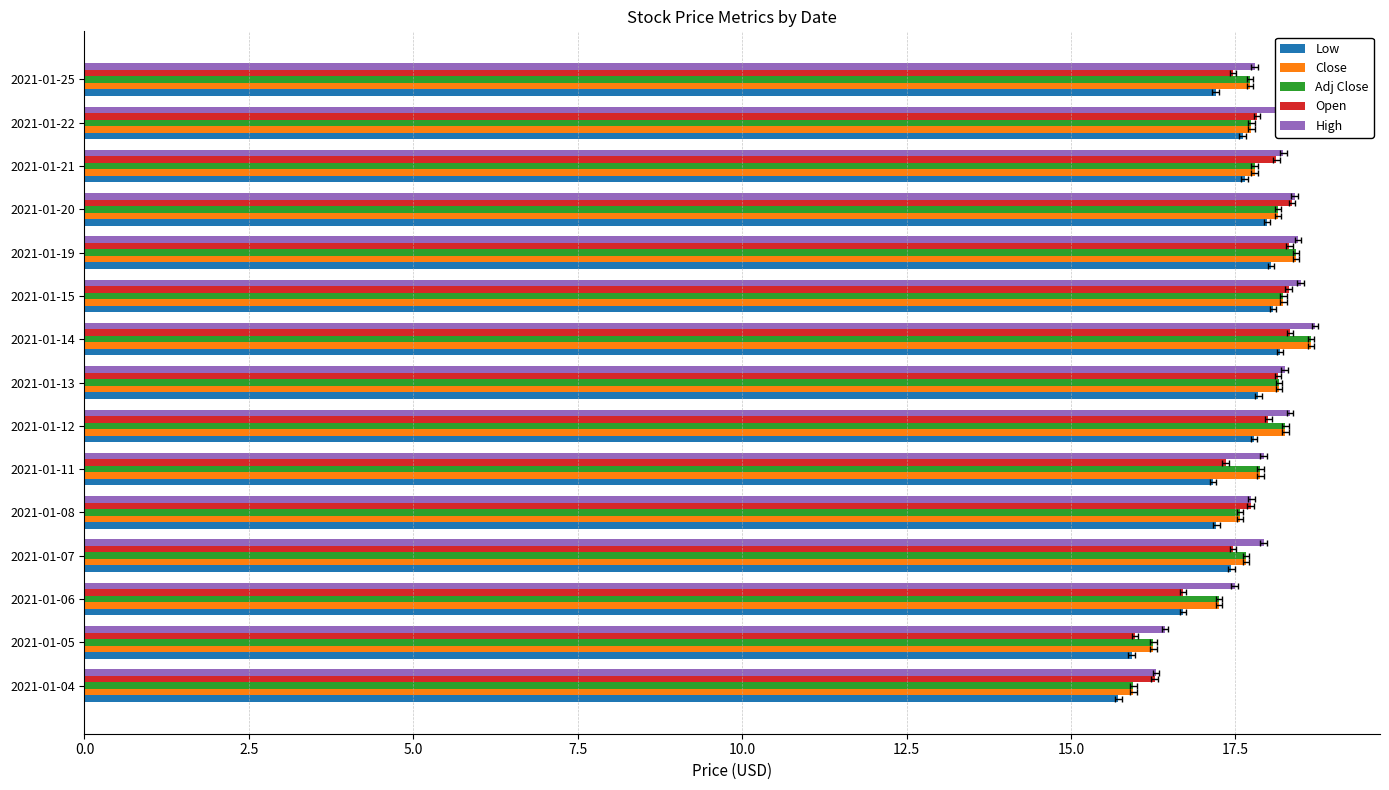

What are all the series names shown in the legend?

Low, Close, Adj Close, Open, High